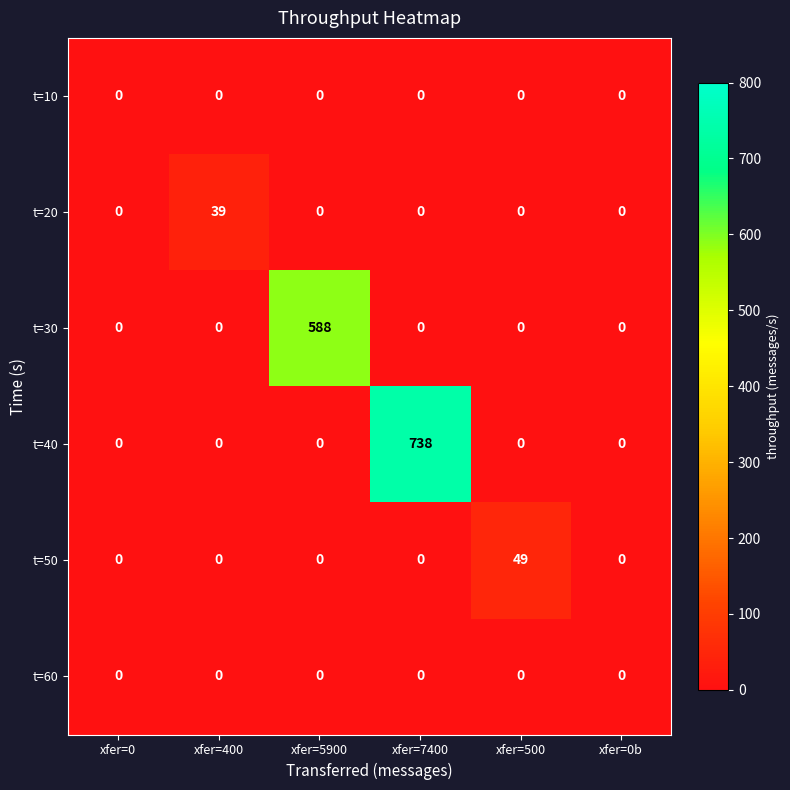

What value does the t=40 series have at xfer=7400?

738